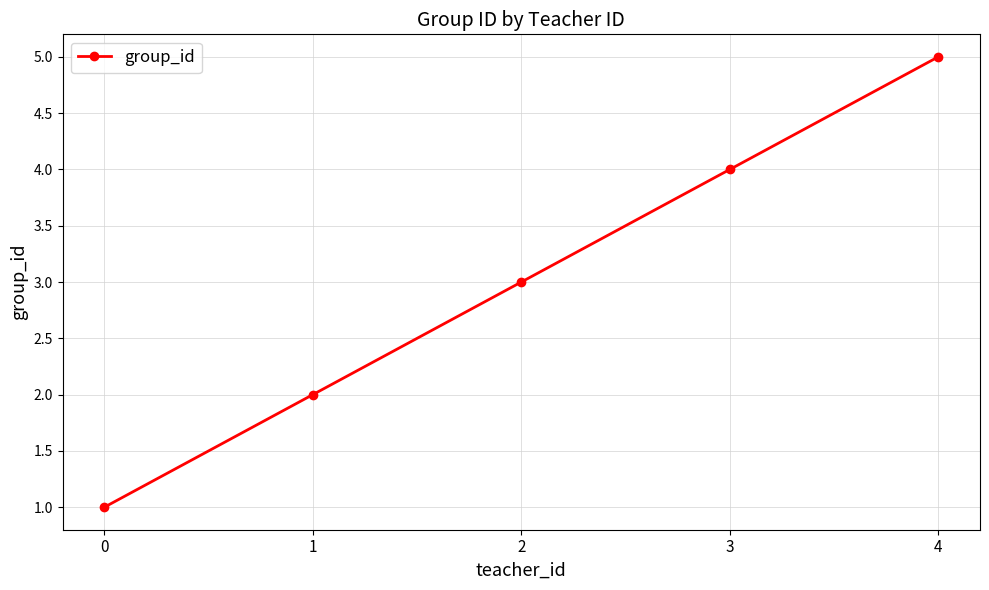

List the labels in order of value, largest first.

4, 3, 2, 1, 0